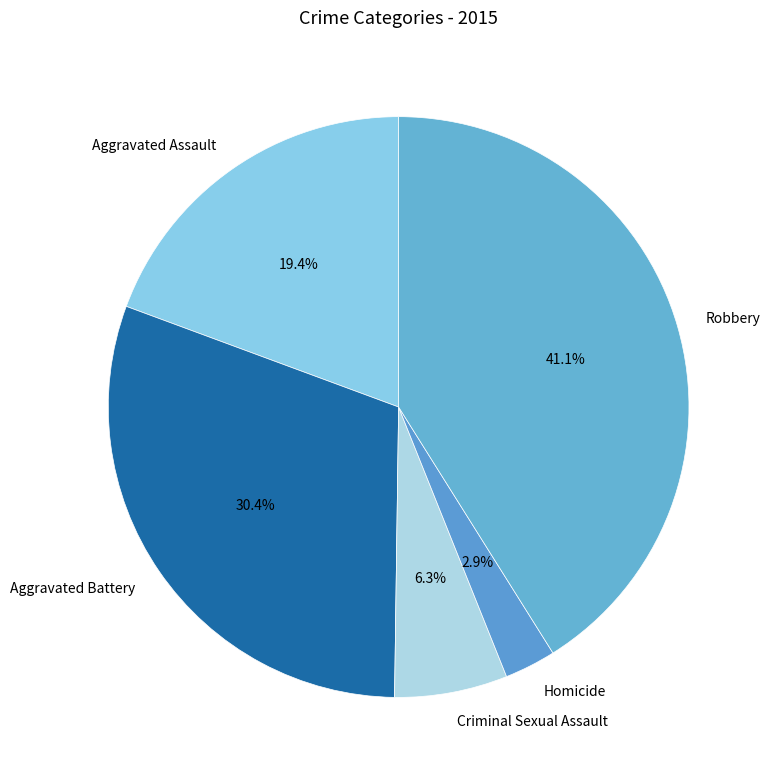

What is the ratio of the value at Homicide to the value at Robbery?

0.1